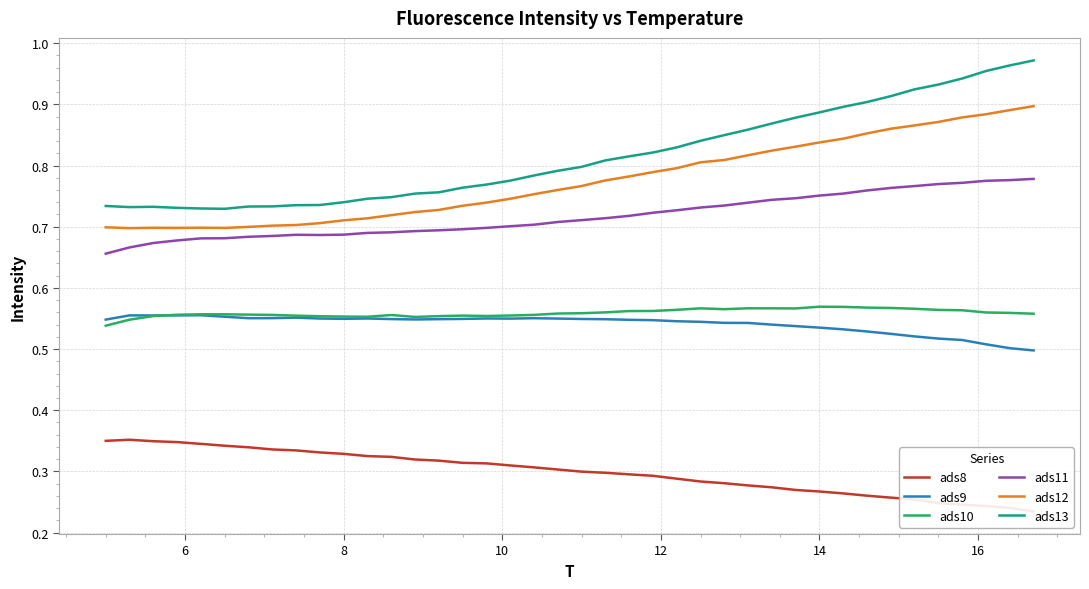

Which series has the largest range (max minus min)?

ads13